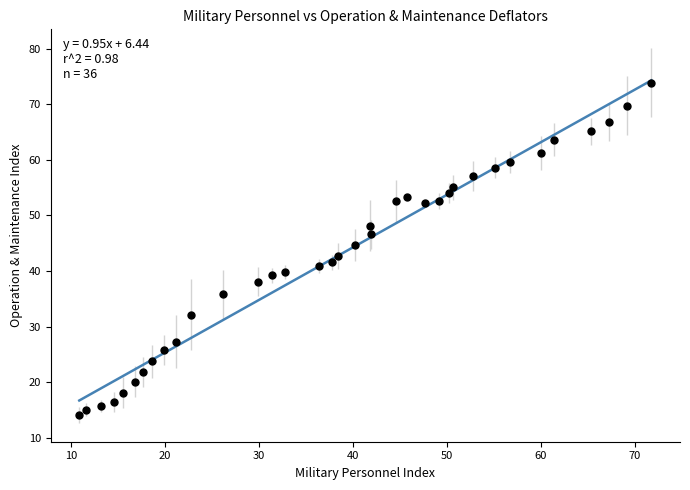

What is the range of Y values (max minus min)?

59.8